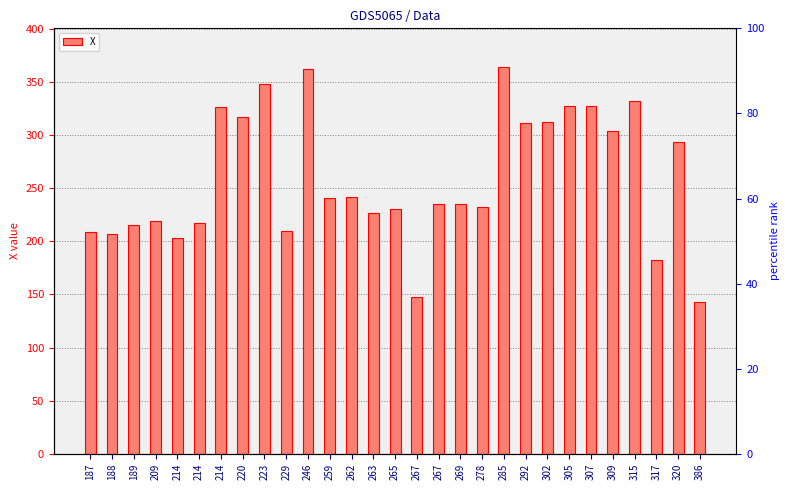

What is the average value?

259